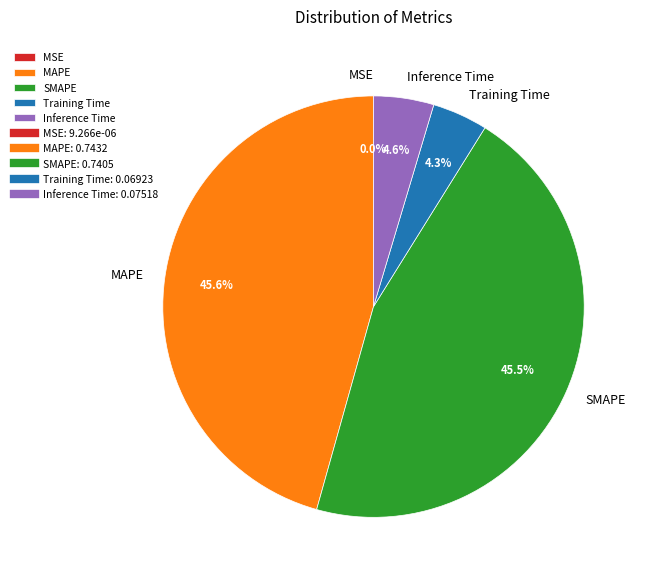

Is Inference Time the majority of the pie?

No